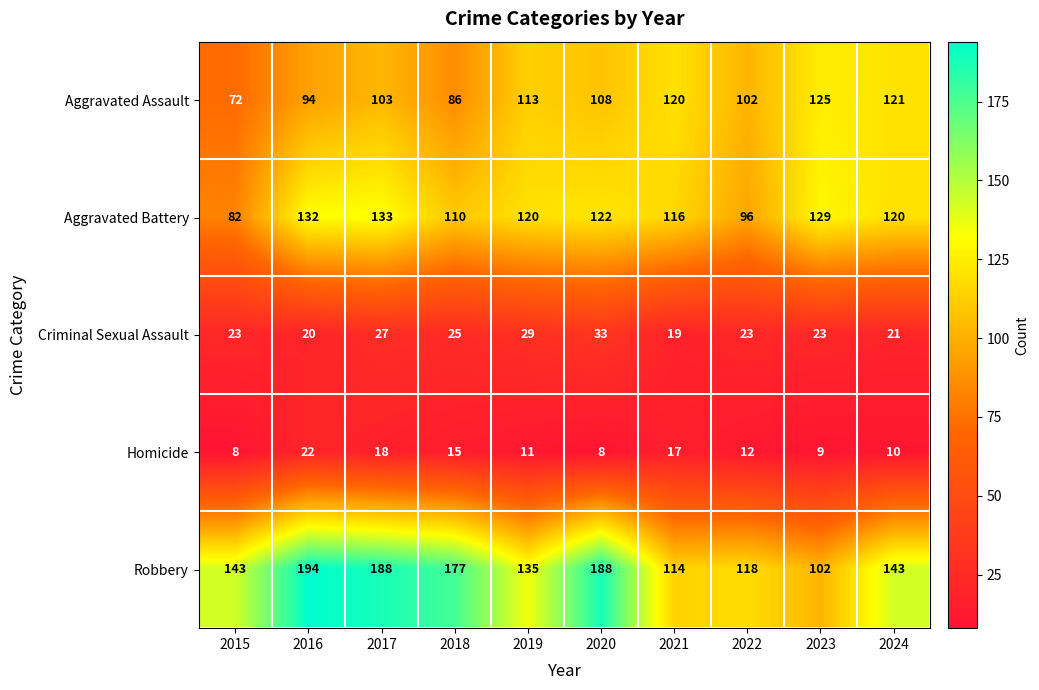

Which label corresponds to the largest value in the chart?

2016